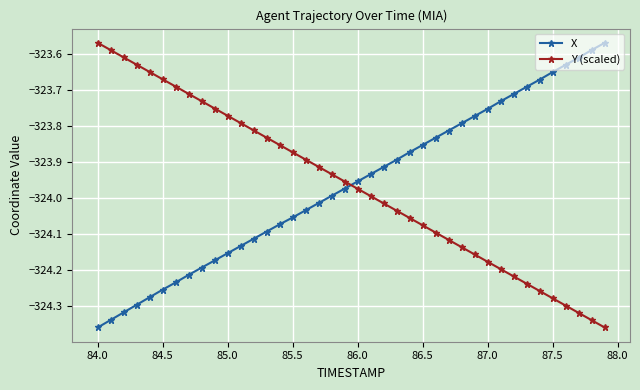

What is the difference between the maximum and second lowest values in the Y (scaled) series?

0.8